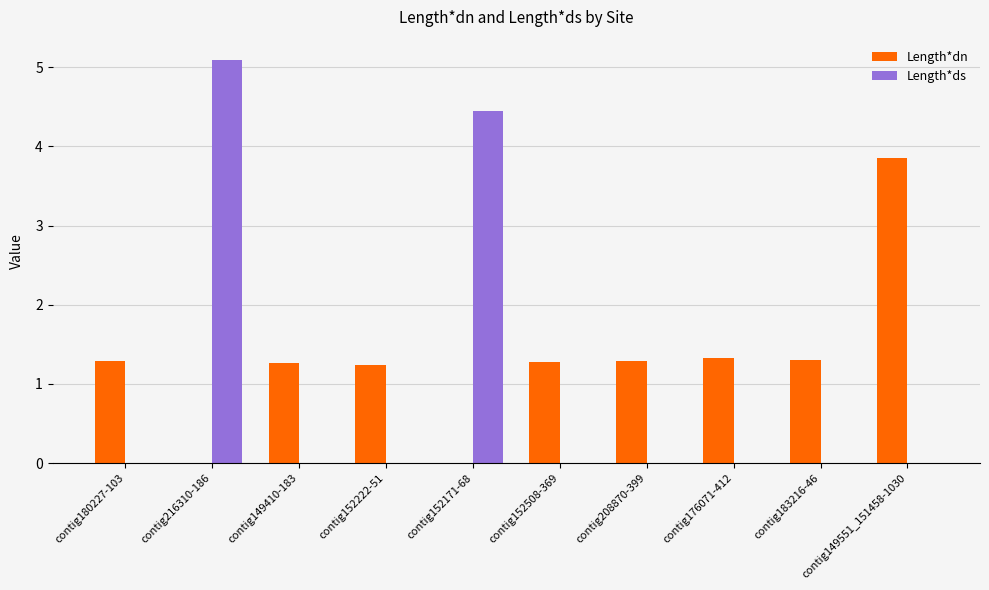

At which label does Length*dn first exceed 1?

contig180227-103